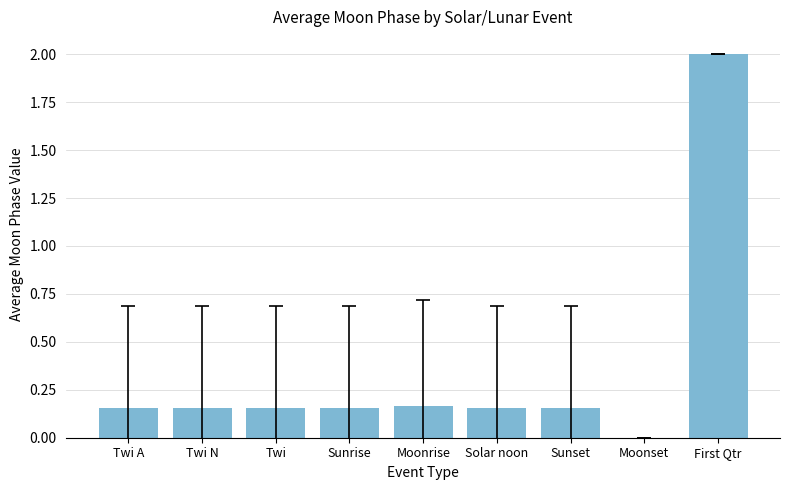

Which label corresponds to the largest value in the chart?

First Qtr